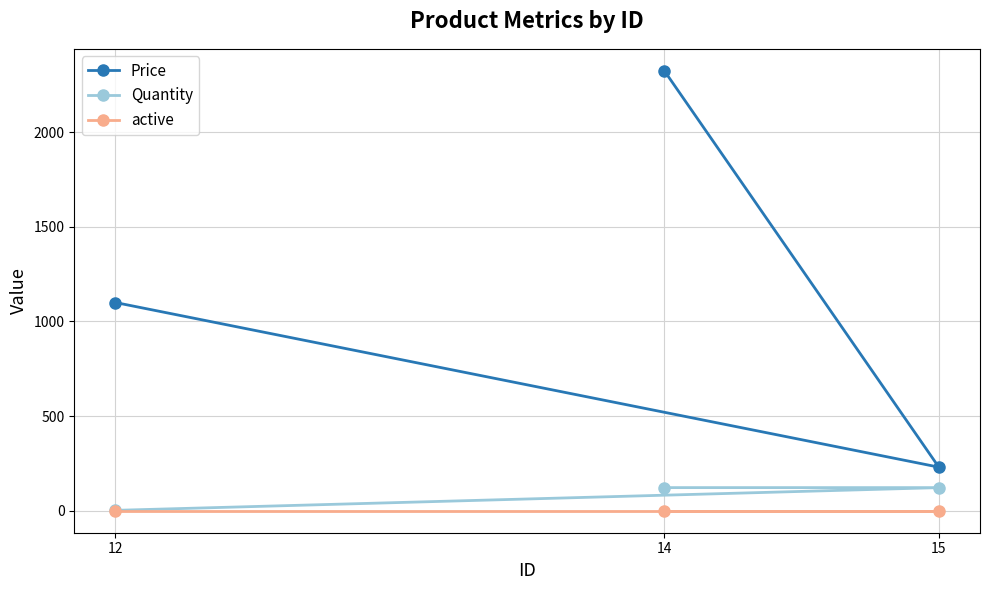

Rank the series at 12 from lowest to highest value.

active, Quantity, Price